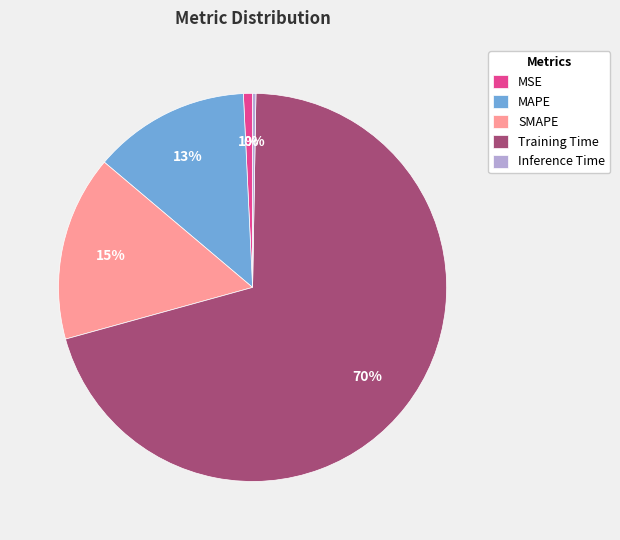

Which has a higher value, MSE or SMAPE?

SMAPE